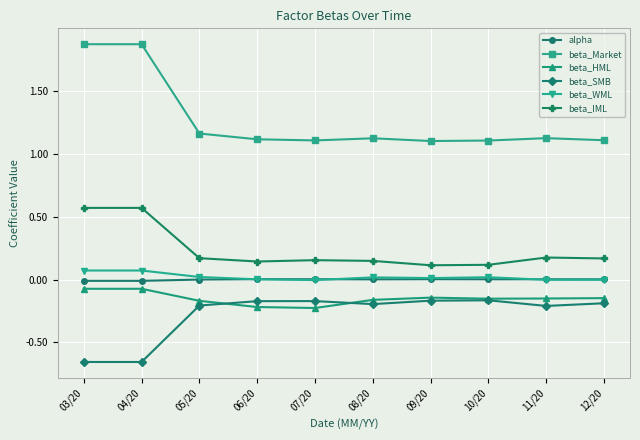

True or false: beta_SMB and alpha intersect in this chart.

False